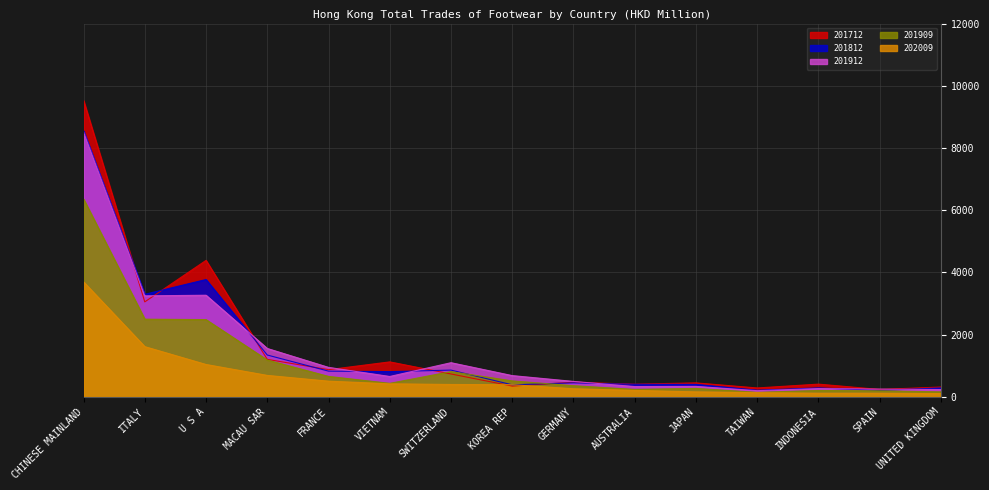

Reading left to right, extract all data points from this chart.

201712: CHINESE MAINLAND=9526.9	ITALY=3050.4	U S A=4384.9	MACAU SAR=1202.0	FRANCE=870.4	VIETNAM=1120.7	SWITZERLAND=732.4	KOREA REP=342.8	GERMANY=467.0	AUSTRALIA=404.3	JAPAN=445.6	TAIWAN=282.5	INDONESIA=405.7	SPAIN=234.3	UNITED KINGDOM=312.7
201812: CHINESE MAINLAND=8551.8	ITALY=3294.4	U S A=3769.4	MACAU SAR=1341.6	FRANCE=823.6	VIETNAM=807.6	SWITZERLAND=856.7	KOREA REP=383.4	GERMANY=446.2	AUSTRALIA=400.1	JAPAN=397.9	TAIWAN=210.1	INDONESIA=283.9	SPAIN=204.3	UNITED KINGDOM=283.9
201909: CHINESE MAINLAND=6360.6	ITALY=2494.6	U S A=2480.4	MACAU SAR=1179.9	FRANCE=653.8	VIETNAM=431.2	SWITZERLAND=808.1	KOREA REP=509.0	GERMANY=355.2	AUSTRALIA=235.9	JAPAN=267.6	TAIWAN=141.7	INDONESIA=201.3	SPAIN=191.1	UNITED KINGDOM=156.8
201912: CHINESE MAINLAND=8508.0	ITALY=3243.6	U S A=3264.1	MACAU SAR=1552.2	FRANCE=944.2	VIETNAM=651.4	SWITZERLAND=1094.5	KOREA REP=679.5	GERMANY=492.5	AUSTRALIA=326.9	JAPAN=332.3	TAIWAN=195.5	INDONESIA=263.5	SPAIN=246.3	UNITED KINGDOM=230.7
202009: CHINESE MAINLAND=3694.2	ITALY=1611.0	U S A=1037.1	MACAU SAR=686.1	FRANCE=500.7	VIETNAM=415.6	SWITZERLAND=394.3	KOREA REP=387.1	GERMANY=256.4	AUSTRALIA=203.2	JAPAN=156.3	TAIWAN=132.5	INDONESIA=112.3	SPAIN=112.2	UNITED KINGDOM=102.2